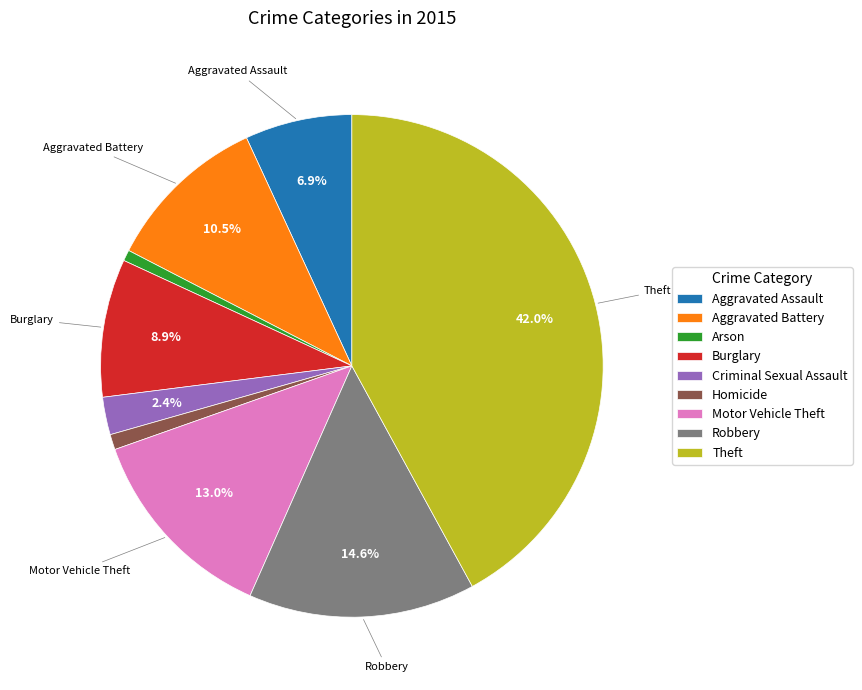

Which has a higher value, Motor Vehicle Theft or Aggravated Battery?

Motor Vehicle Theft